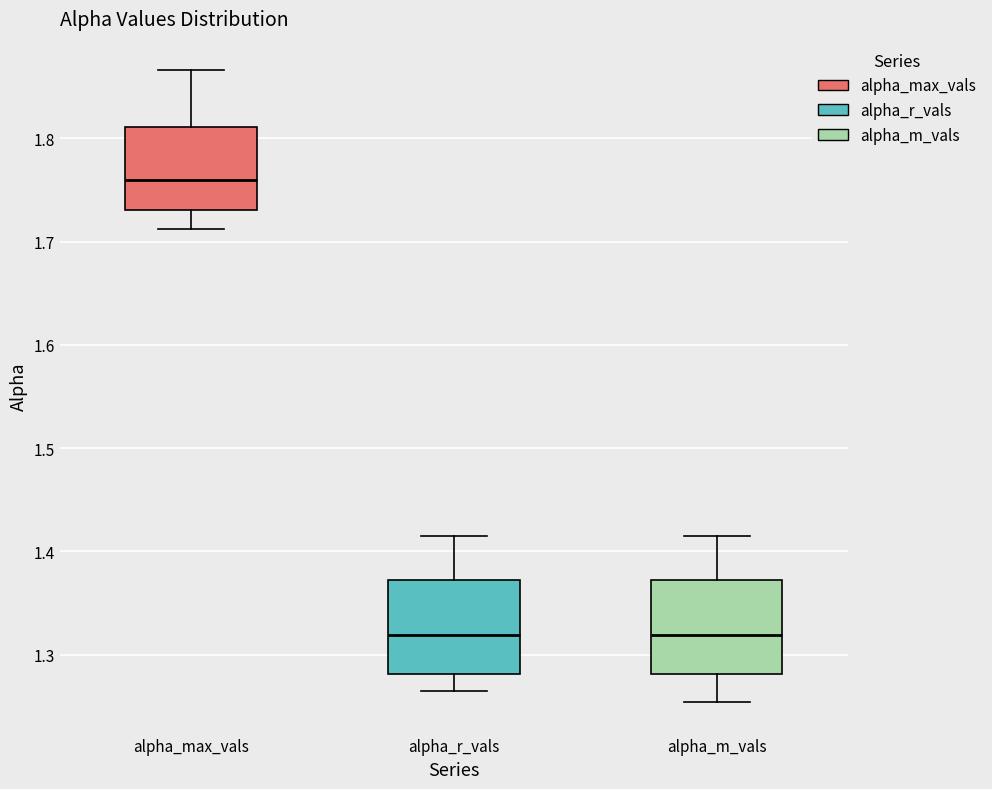

Reading left to right, transcribe this box plot: for each box, give where its median line is, the range the box spans, and where its two whiskers end, as read against the y-axis. The values are not printed on the chart, so give them approximately, as read against the axis.

alpha_max_vals: median 1.76, box 1.73 to 1.81, whiskers 1.71 to 1.87
alpha_r_vals: median 1.32, box 1.28 to 1.37, whiskers 1.27 to 1.42
alpha_m_vals: median 1.32, box 1.28 to 1.37, whiskers 1.25 to 1.41